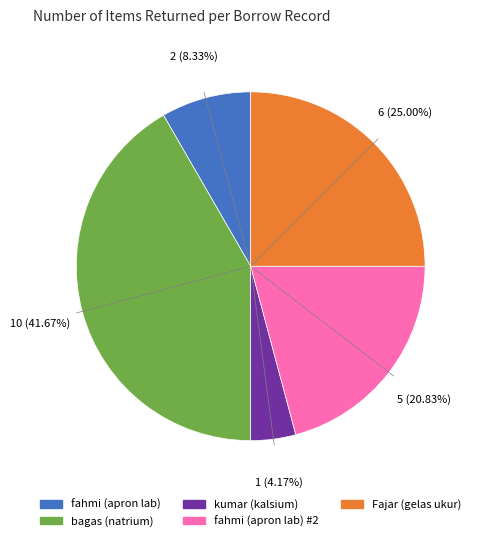

How many slices are in this pie chart?

5